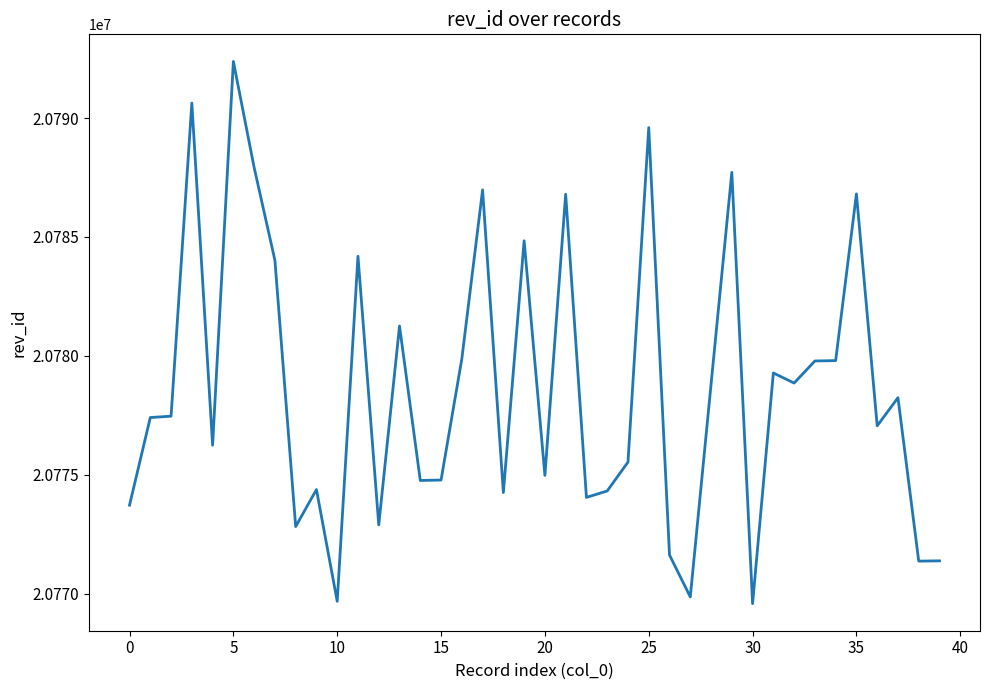

How many series are shown in this chart?

1